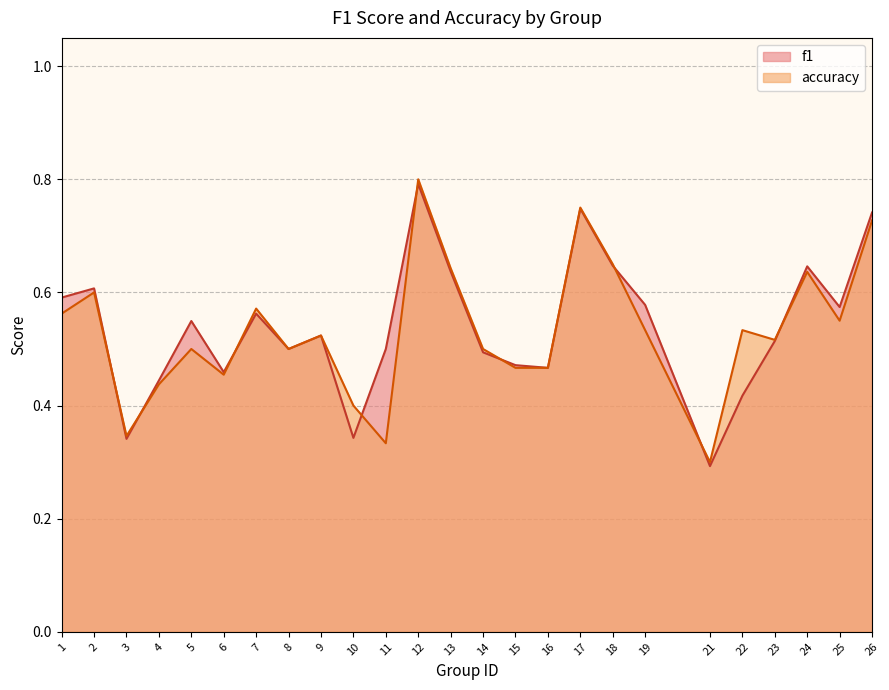

Reading right to left, list all the values displayed in this chart.

f1: 0.7	0.6	0.6	0.5	0.4	0.3	0.6	0.6	0.7	0.5	0.5	0.5	0.6	0.8	0.5	0.3	0.5	0.5	0.6	0.5	0.5	0.4	0.3	0.6	0.6
accuracy: 0.7	0.6	0.6	0.5	0.5	0.3	0.5	0.7	0.8	0.5	0.5	0.5	0.6	0.8	0.3	0.4	0.5	0.5	0.6	0.5	0.5	0.4	0.3	0.6	0.6